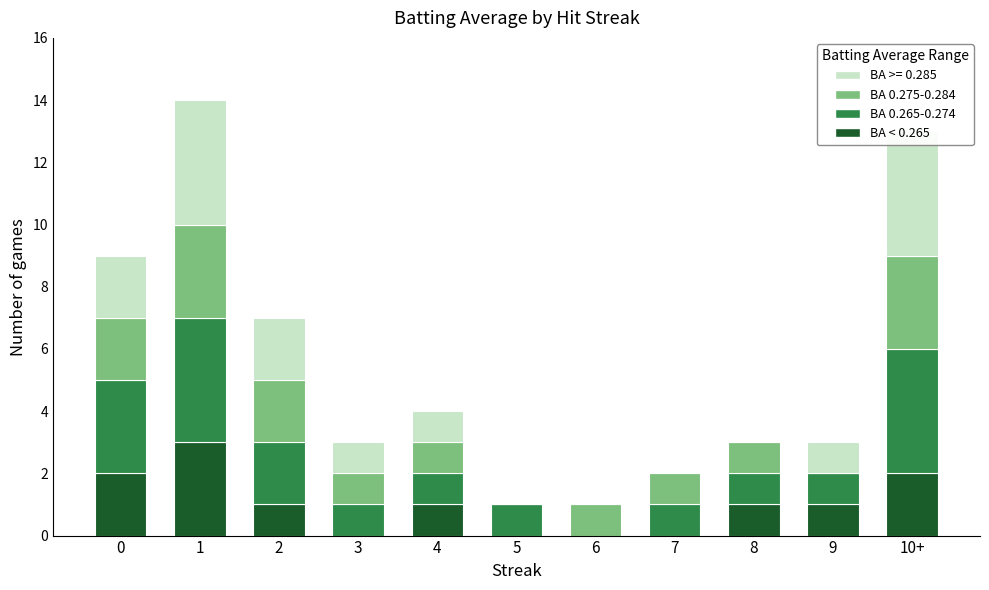

Is it true that BA 0.265-0.274 equals 2 at 6?

False